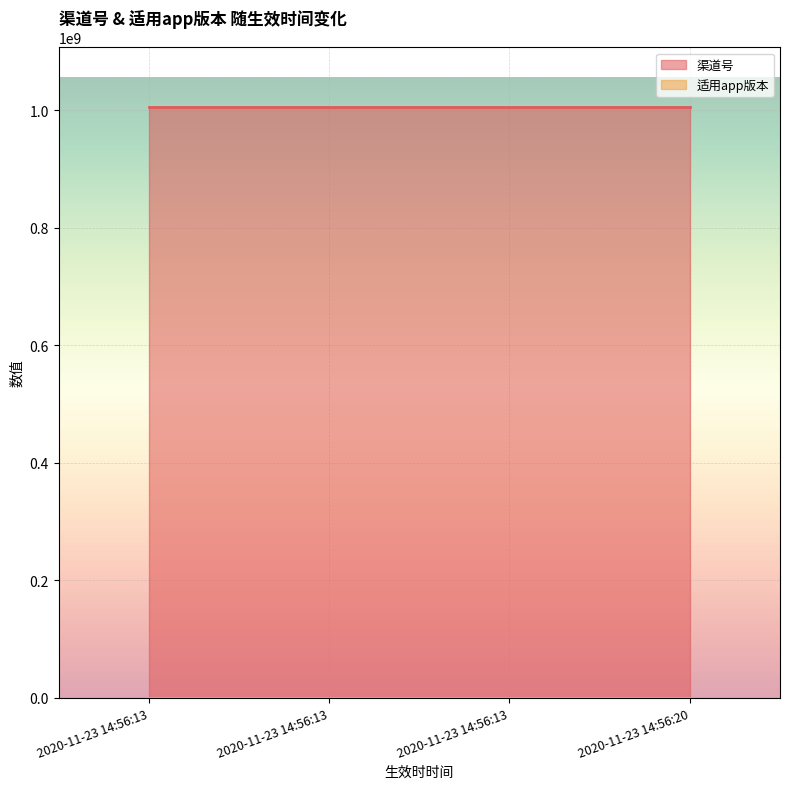

How many lines are shown in the chart?

2